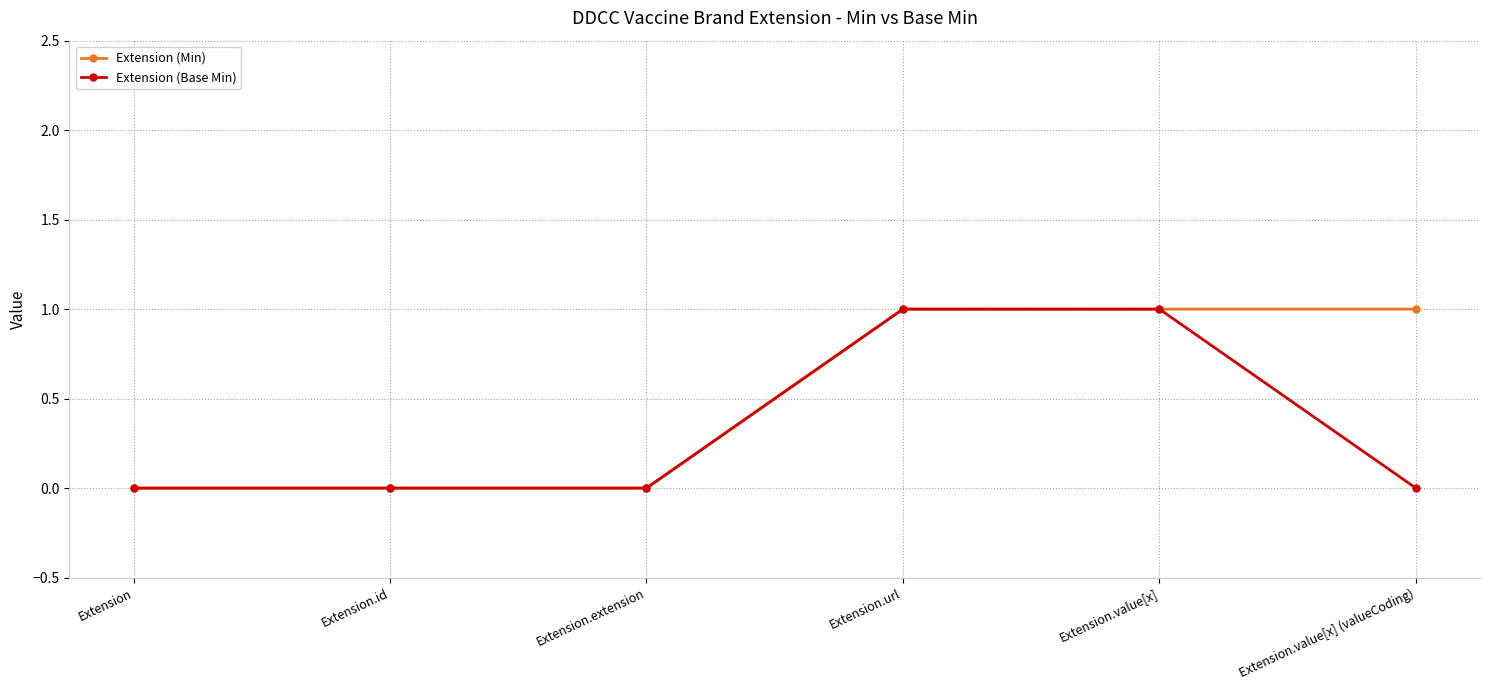

What is the highest value of the Extension (Base Min) series?

1